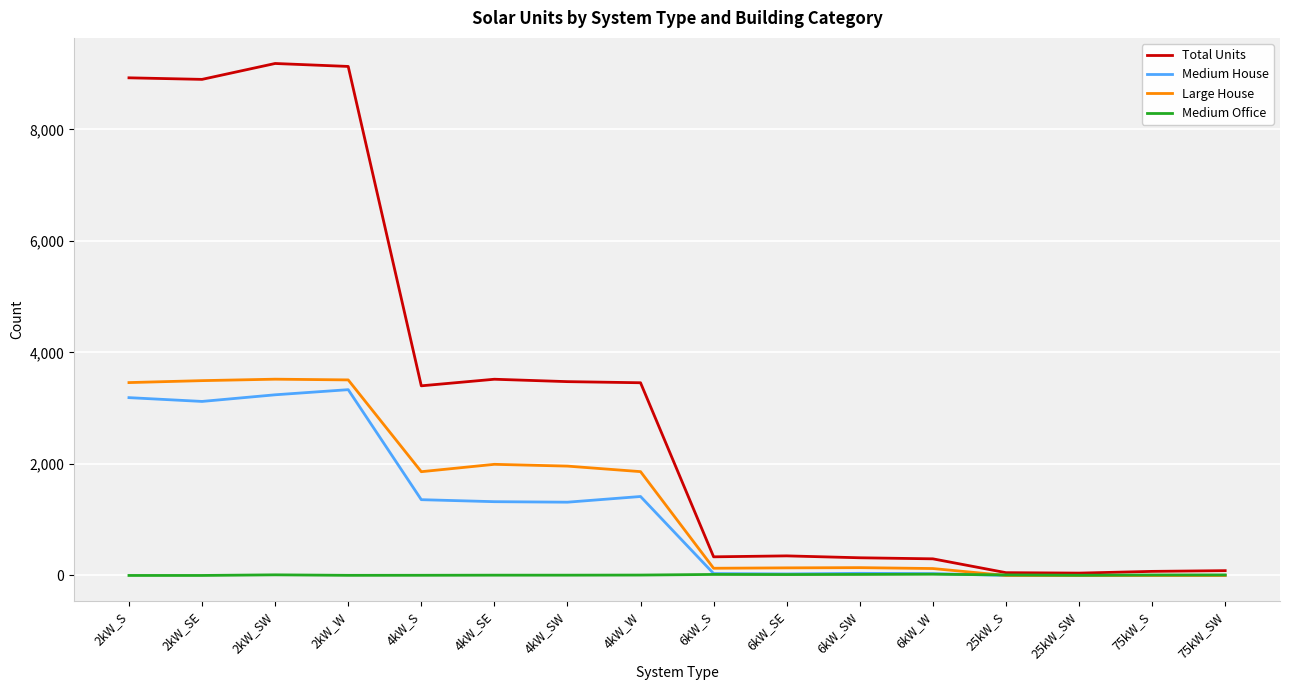

Is this an area chart (filled region under the line)?

No